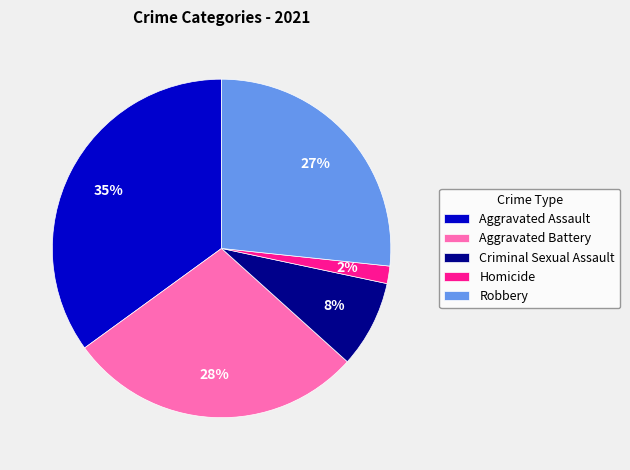

Does Criminal Sexual Assault account for over 50% of the chart?

No